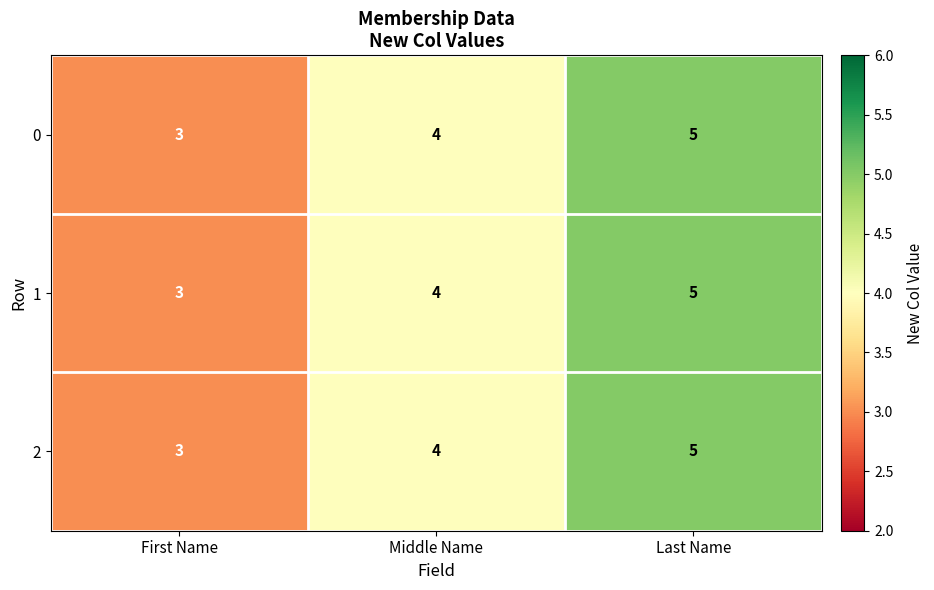

Reading right to left, what are all the values shown in this chart?

0: Last Name=5	Middle Name=4	First Name=3
1: Last Name=5	Middle Name=4	First Name=3
2: Last Name=5	Middle Name=4	First Name=3